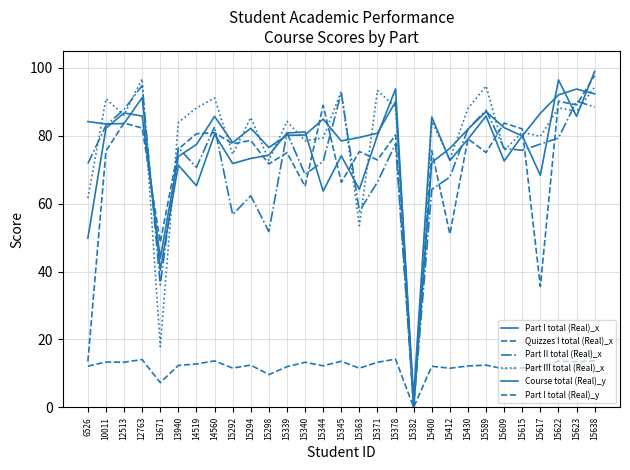

Which series has the largest range (max minus min)?

Part I total (Real)_y